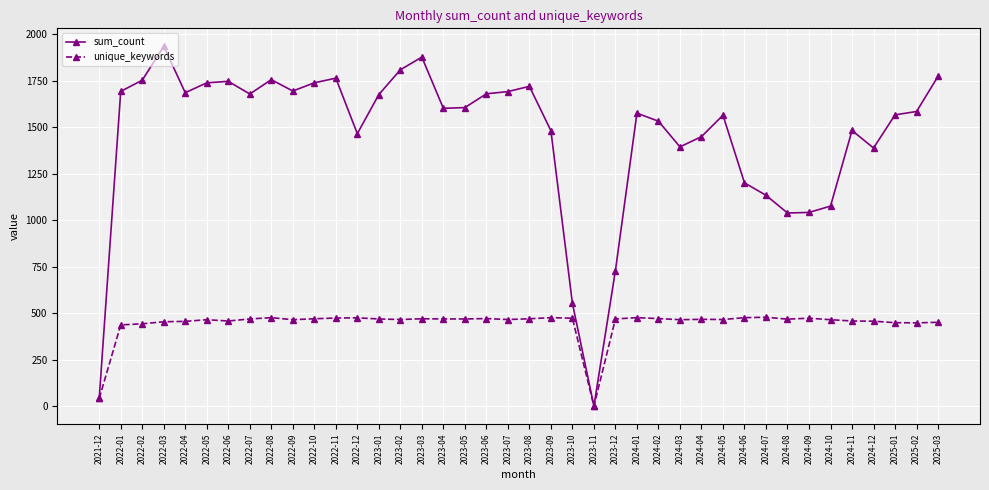

What position from the right is 2022-10?

30